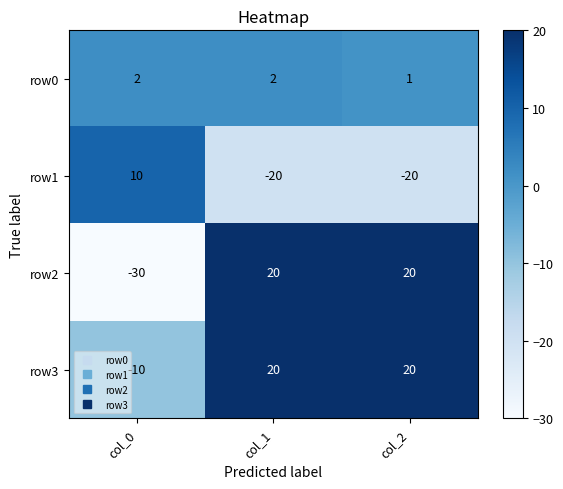

At which category is the sum across all series the highest?

col_1